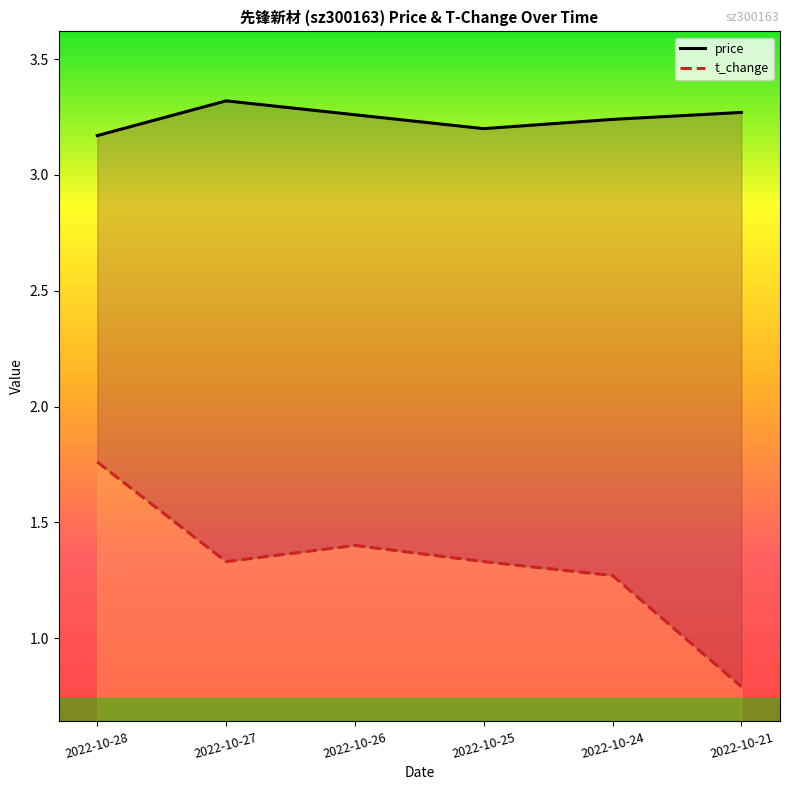

Reading left to right, list all the values displayed in this chart.

price: 3.2	3.3	3.3	3.2	3.2	3.3
t_change: 1.8	1.3	1.4	1.3	1.3	0.8